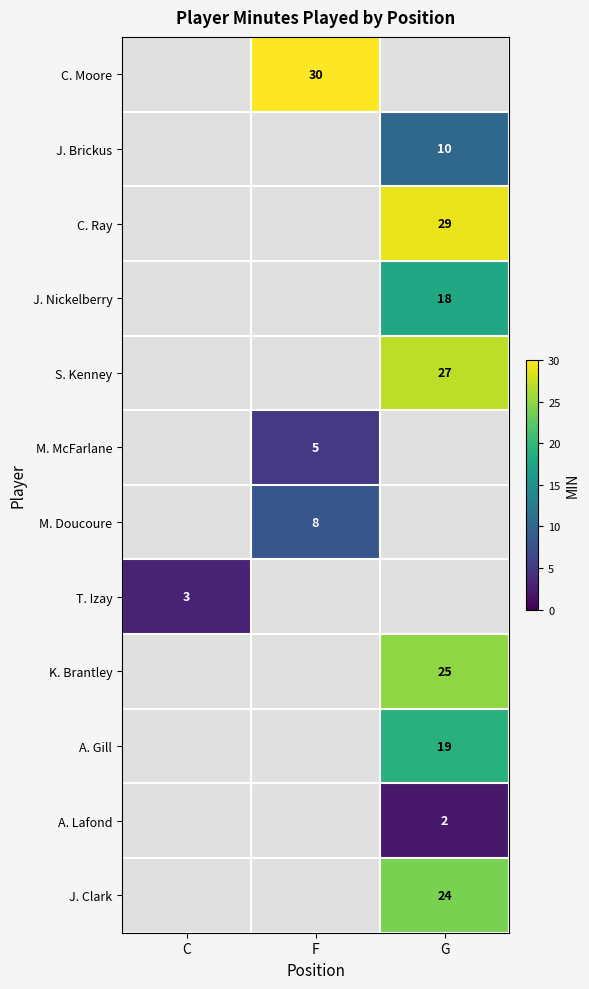

The value of T. Izay at C is 3. True or false?

True